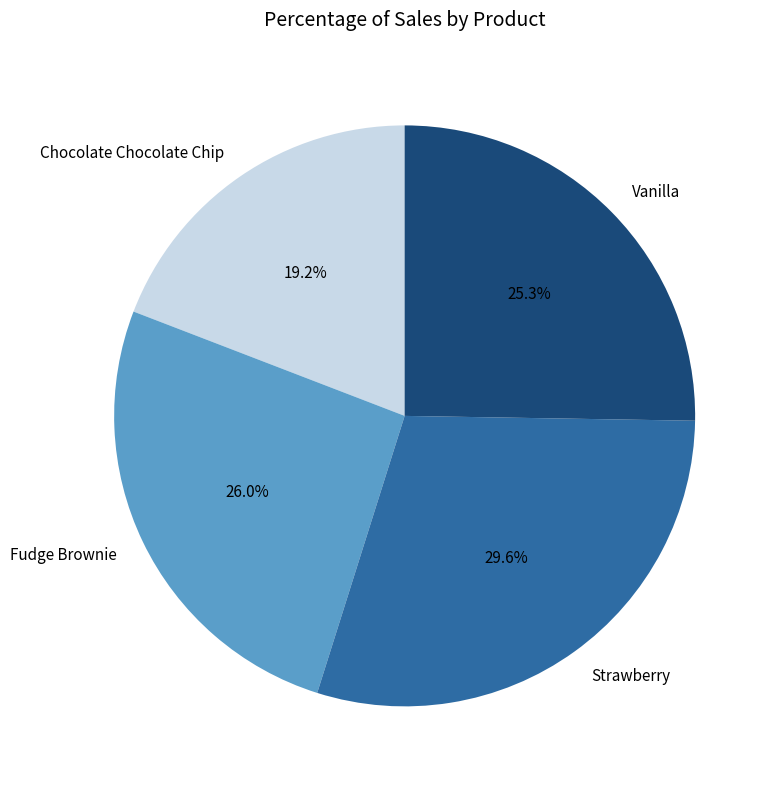

To the nearest percent, what is the combined percentage of Strawberry and Vanilla?

55%